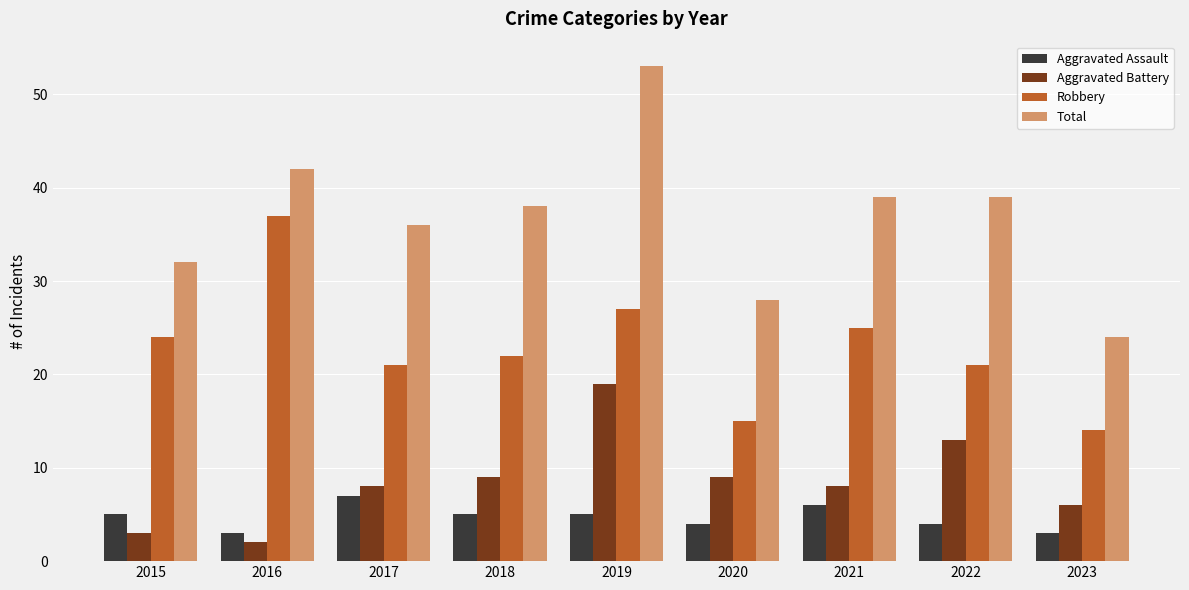

Which category has the lowest value across all series?

2016